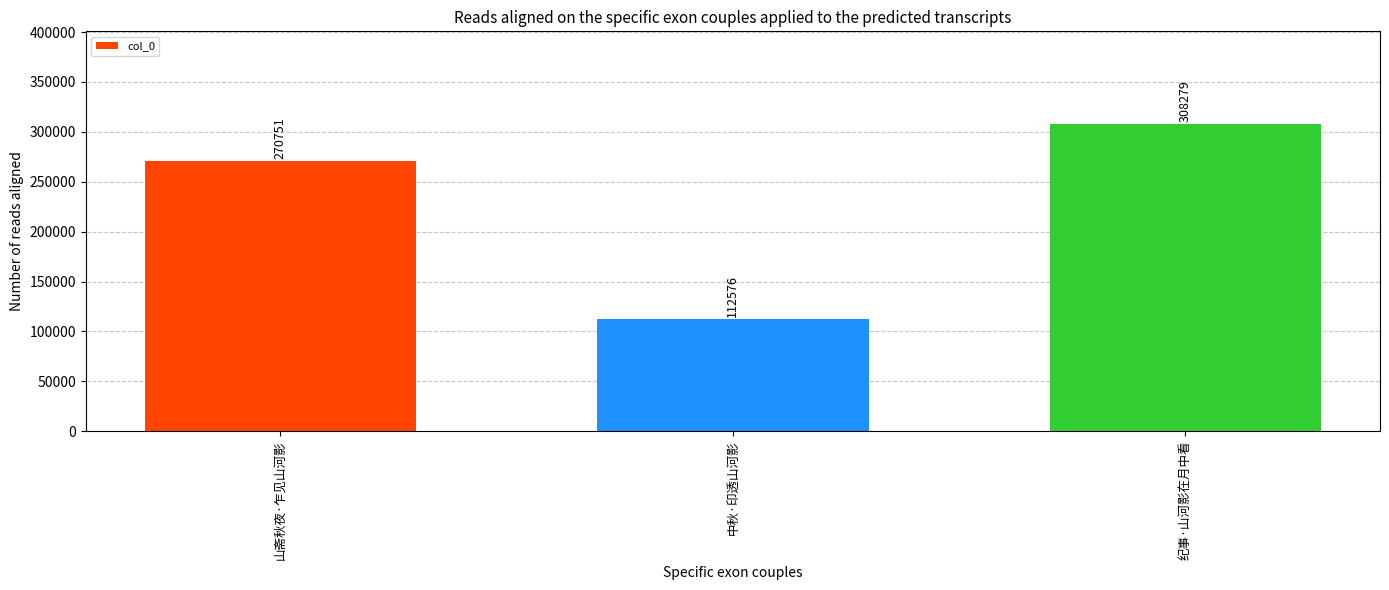

Reading left to right, transcribe all the data shown in this chart.

山斋秋夜·乍见山河影=270751	中秋·印透山河影=112576	纪事·山河影在月中看=308279